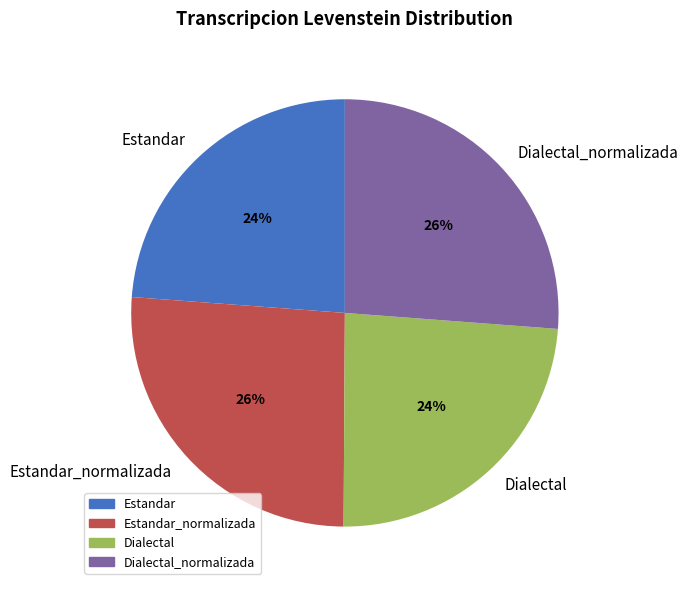

Between Dialectal and Dialectal_normalizada, which is larger?

Dialectal_normalizada